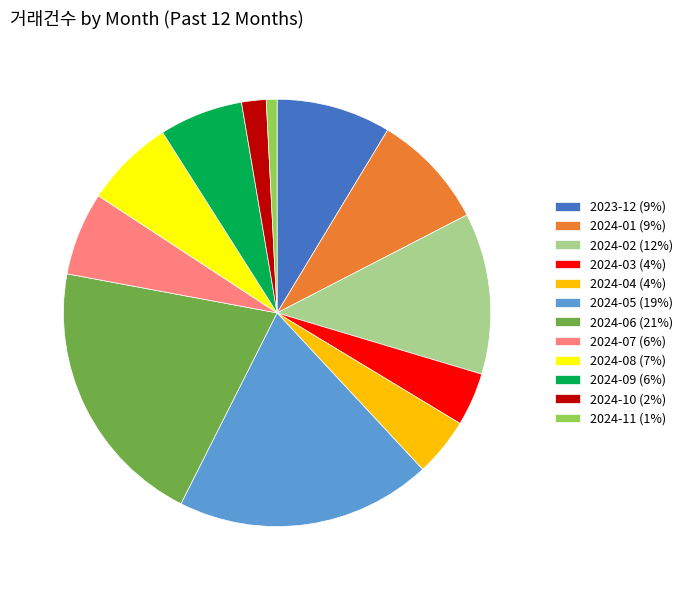

Which category has the smallest portion of the pie?

2024-11